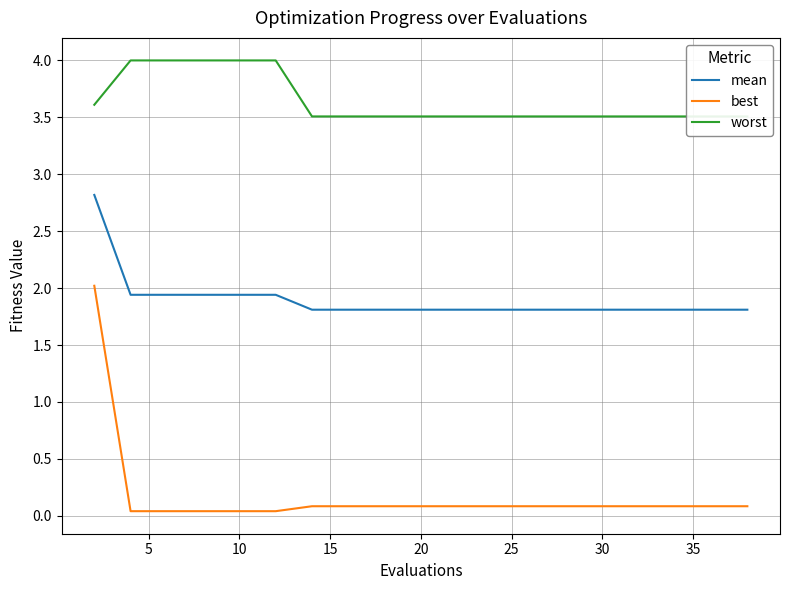

The value of best at 10 is 0.0. True or false?

True